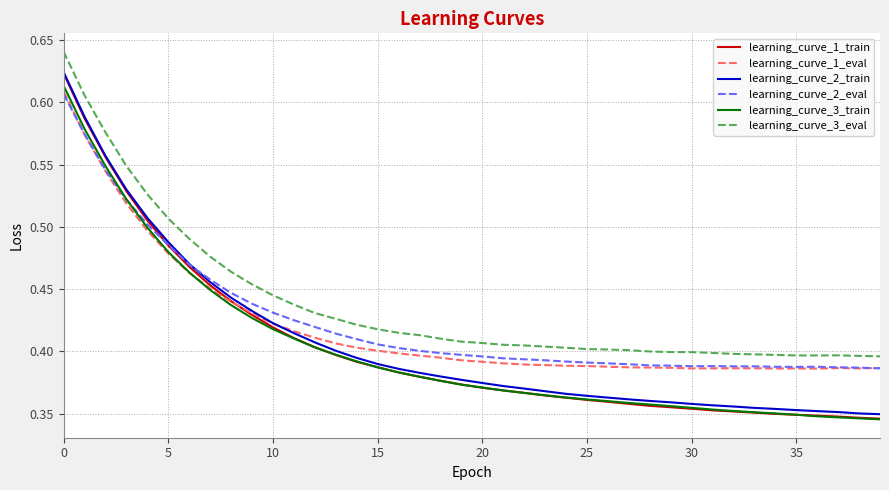

In learning_curve_1_eval, how many points are higher than both neighbors (excluding endpoints)?

3